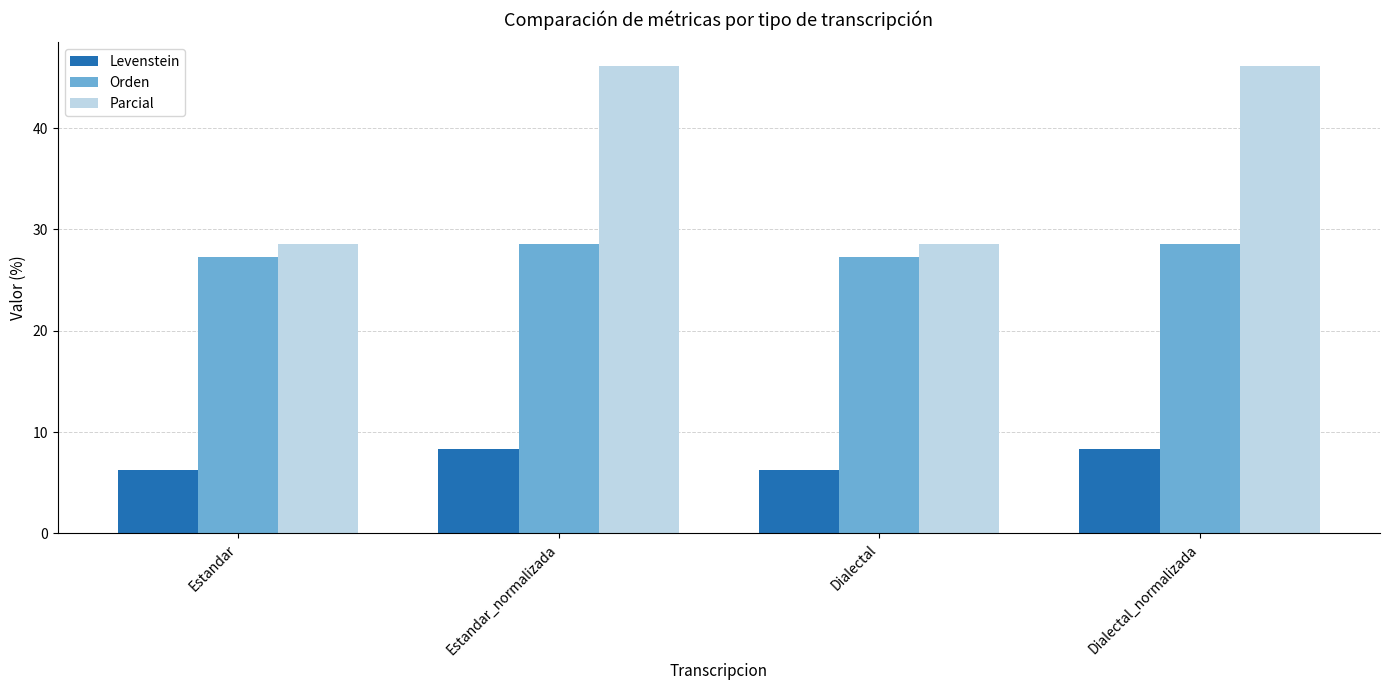

At how many categories does at least one series exceed 7?

4